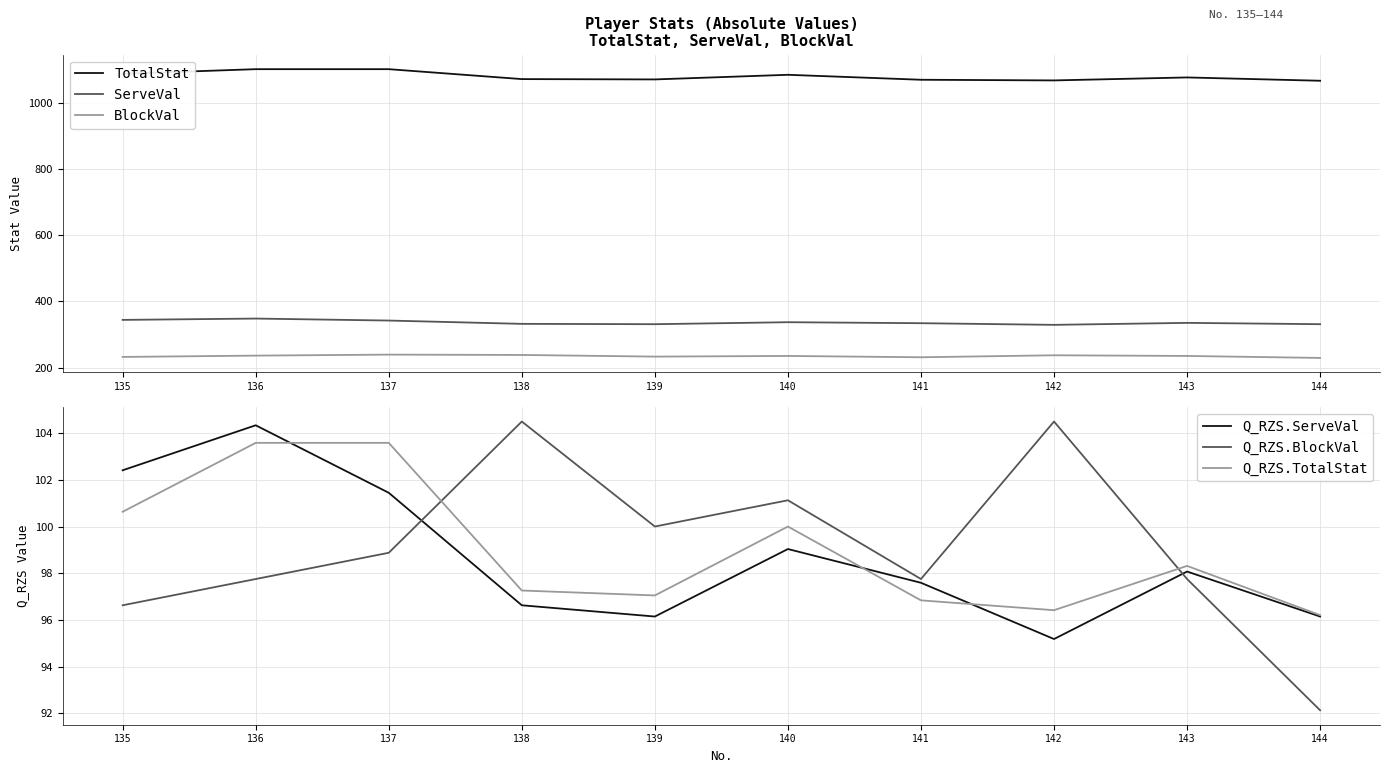

What is the difference between the ServeVal values at 137 and 135?

2